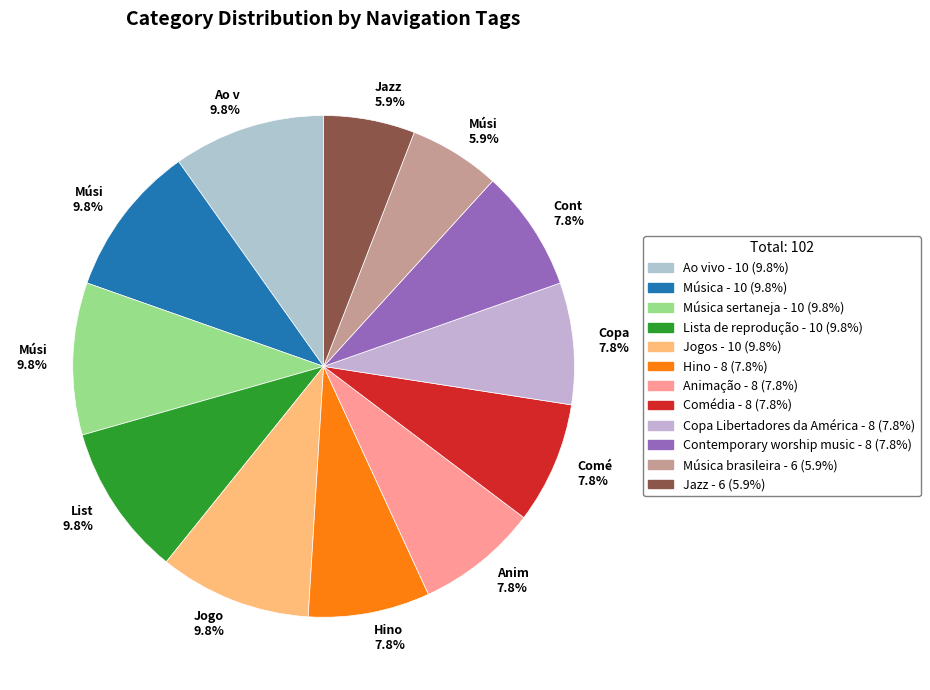

Count the number of slices in the pie.

12